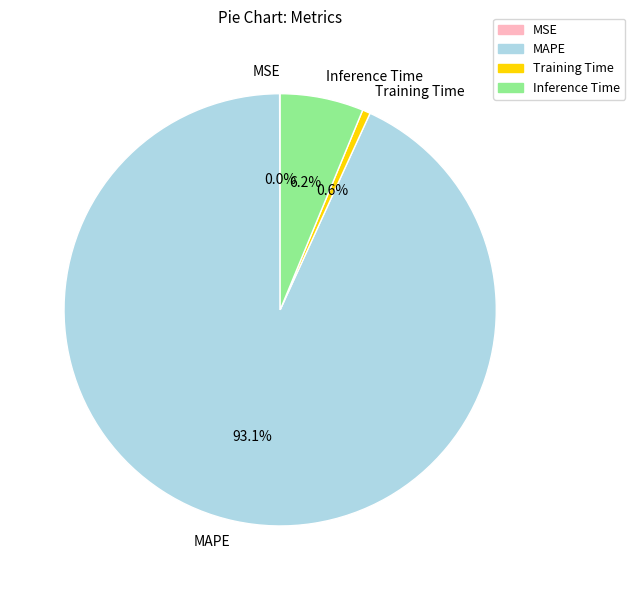

What percentage is the Training Time slice, to the nearest percent?

1%